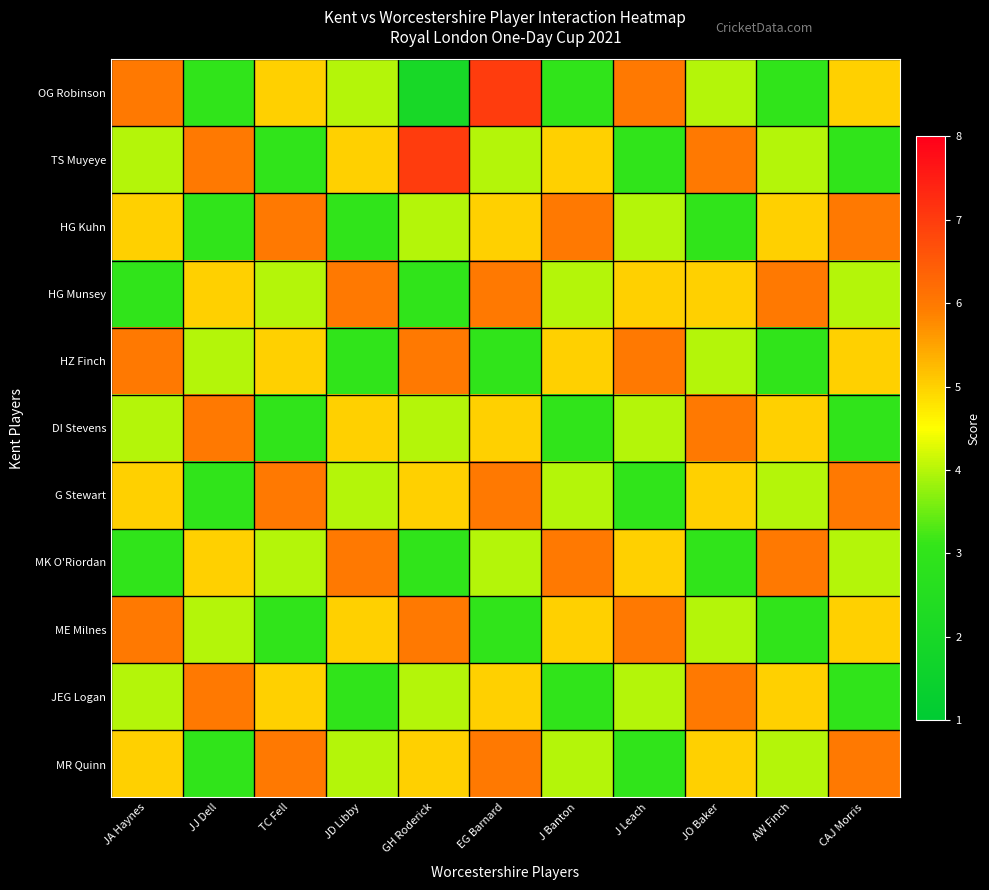

Reading left to right, list all the values displayed in this chart.

OG Robinson: JA Haynes=6	JJ Dell=3	TC Fell=5	JD Libby=4	GH Roderick=2	EG Barnard=7	J Banton=3	J Leach=6	JO Baker=4	AW Finch=3	CAJ Morris=5
TS Muyeye: JA Haynes=4	JJ Dell=6	TC Fell=3	JD Libby=5	GH Roderick=7	EG Barnard=4	J Banton=5	J Leach=3	JO Baker=6	AW Finch=4	CAJ Morris=3
HG Kuhn: JA Haynes=5	JJ Dell=3	TC Fell=6	JD Libby=3	GH Roderick=4	EG Barnard=5	J Banton=6	J Leach=4	JO Baker=3	AW Finch=5	CAJ Morris=6
HG Munsey: JA Haynes=3	JJ Dell=5	TC Fell=4	JD Libby=6	GH Roderick=3	EG Barnard=6	J Banton=4	J Leach=5	JO Baker=5	AW Finch=6	CAJ Morris=4
HZ Finch: JA Haynes=6	JJ Dell=4	TC Fell=5	JD Libby=3	GH Roderick=6	EG Barnard=3	J Banton=5	J Leach=6	JO Baker=4	AW Finch=3	CAJ Morris=5
DI Stevens: JA Haynes=4	JJ Dell=6	TC Fell=3	JD Libby=5	GH Roderick=4	EG Barnard=5	J Banton=3	J Leach=4	JO Baker=6	AW Finch=5	CAJ Morris=3
G Stewart: JA Haynes=5	JJ Dell=3	TC Fell=6	JD Libby=4	GH Roderick=5	EG Barnard=6	J Banton=4	J Leach=3	JO Baker=5	AW Finch=4	CAJ Morris=6
MK O'Riordan: JA Haynes=3	JJ Dell=5	TC Fell=4	JD Libby=6	GH Roderick=3	EG Barnard=4	J Banton=6	J Leach=5	JO Baker=3	AW Finch=6	CAJ Morris=4
ME Milnes: JA Haynes=6	JJ Dell=4	TC Fell=3	JD Libby=5	GH Roderick=6	EG Barnard=3	J Banton=5	J Leach=6	JO Baker=4	AW Finch=3	CAJ Morris=5
JEG Logan: JA Haynes=4	JJ Dell=6	TC Fell=5	JD Libby=3	GH Roderick=4	EG Barnard=5	J Banton=3	J Leach=4	JO Baker=6	AW Finch=5	CAJ Morris=3
MR Quinn: JA Haynes=5	JJ Dell=3	TC Fell=6	JD Libby=4	GH Roderick=5	EG Barnard=6	J Banton=4	J Leach=3	JO Baker=5	AW Finch=4	CAJ Morris=6